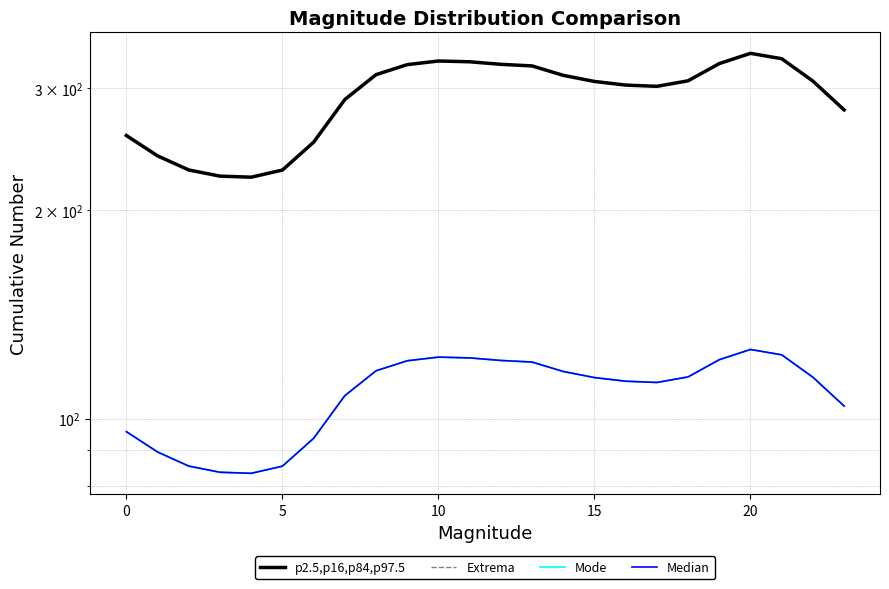

How many lines are shown in the chart?

4